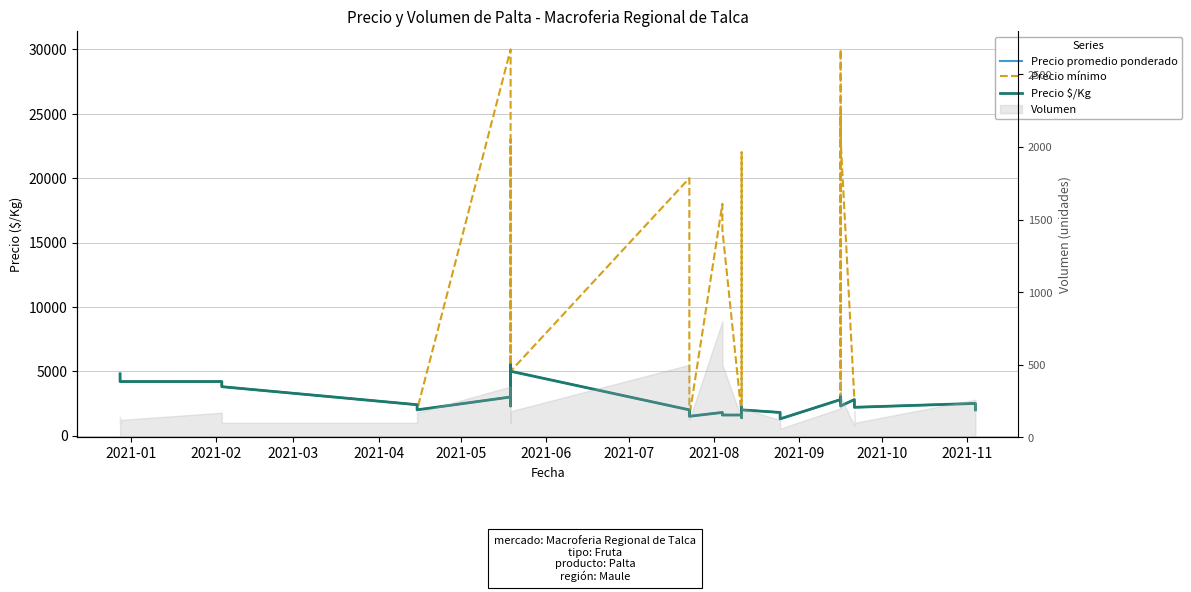

True or false: Precio $/Kg and Precio promedio ponderado intersect in this chart.

False